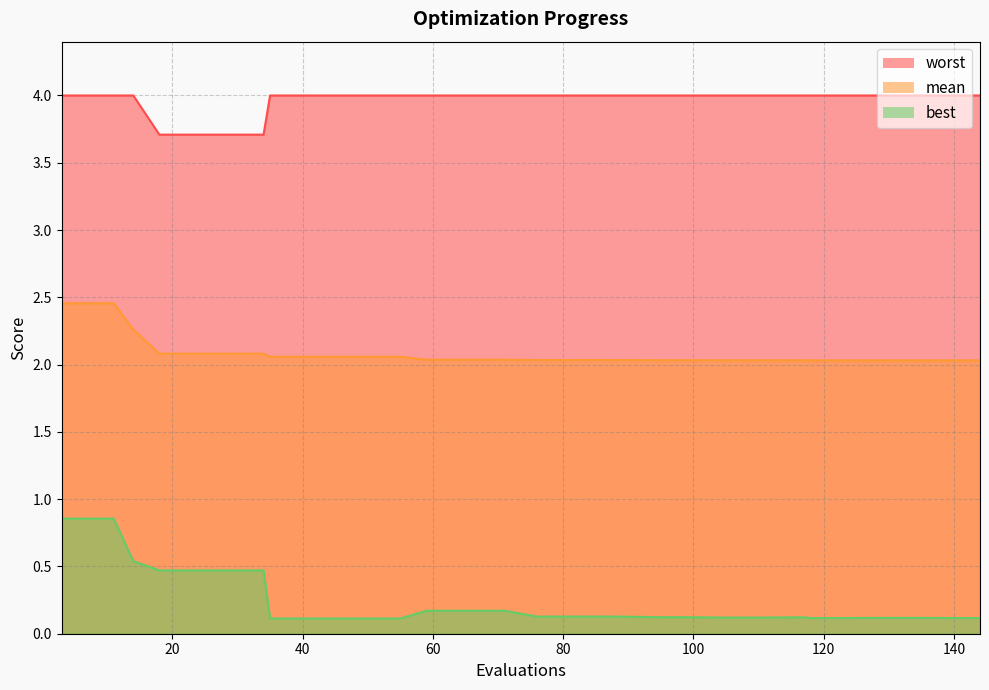

What is the highest value of the mean series?

2.5